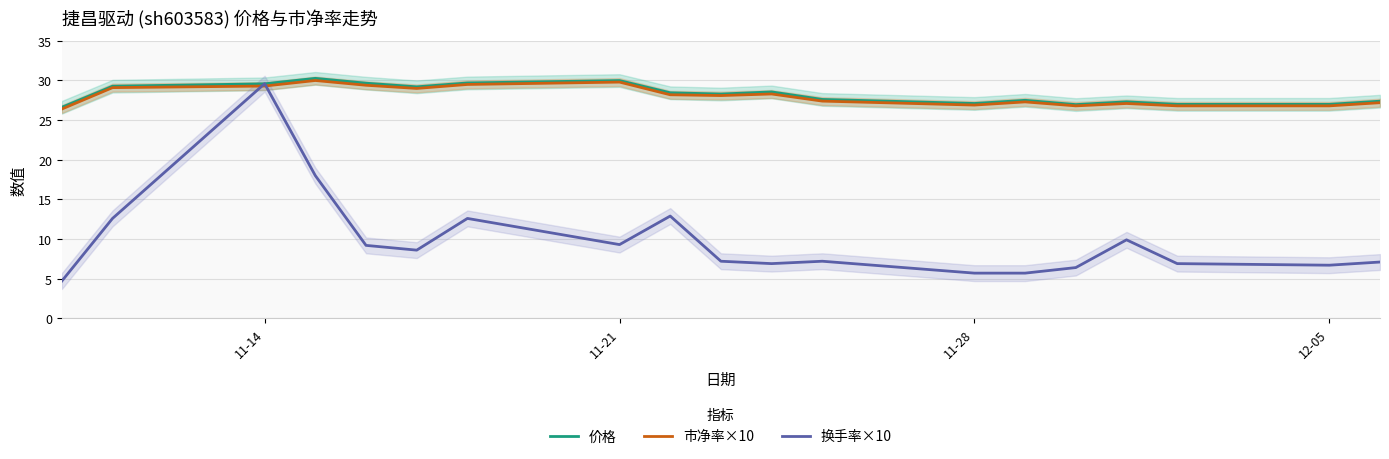

True or false: 价格 and 市净率×10 intersect in this chart.

False